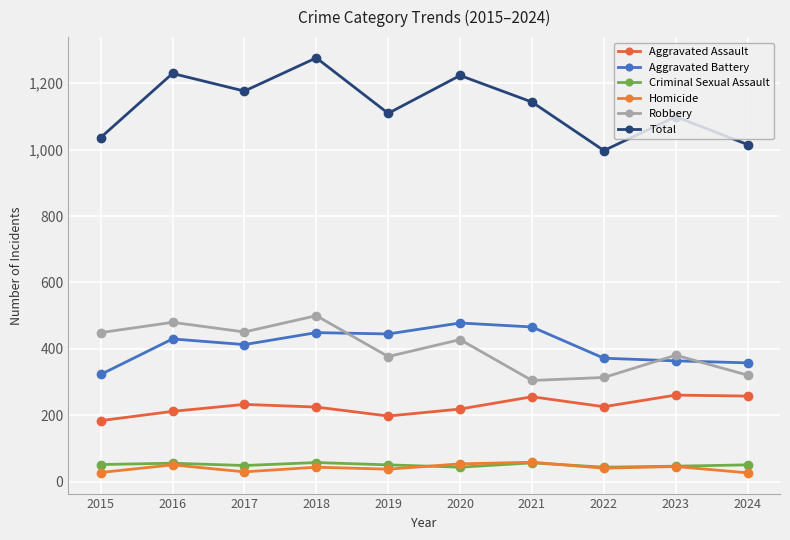

How many lines are shown in the chart?

6